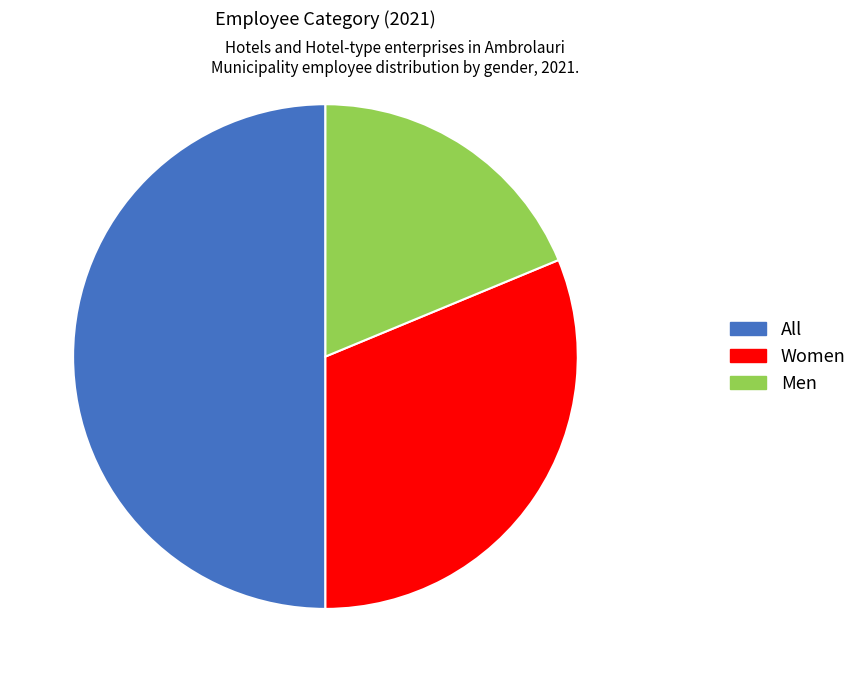

Approximately how many times larger is the value at Women compared to Men?

1.7